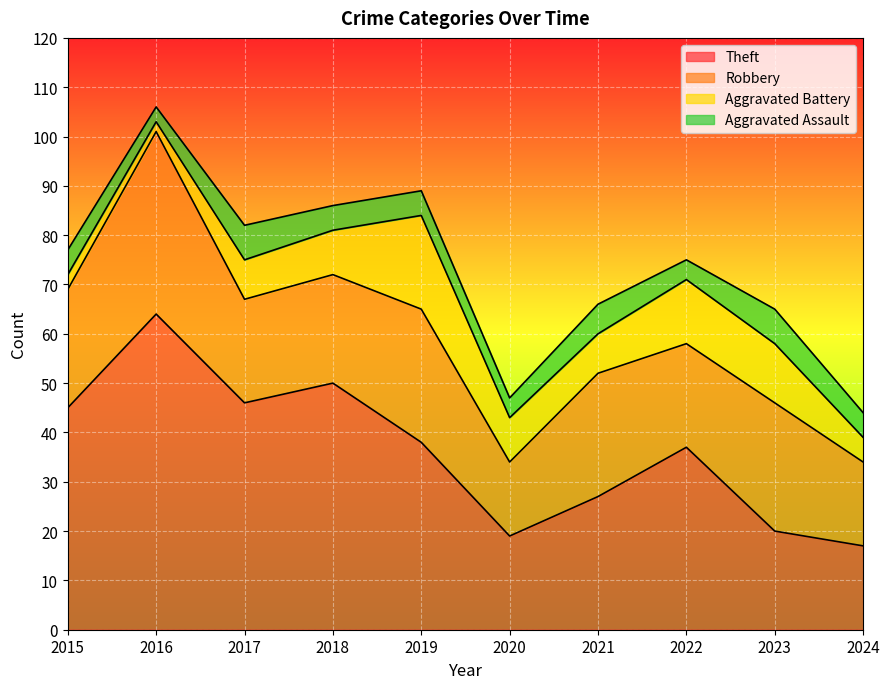

Which category has the highest value in the Theft series?

2016